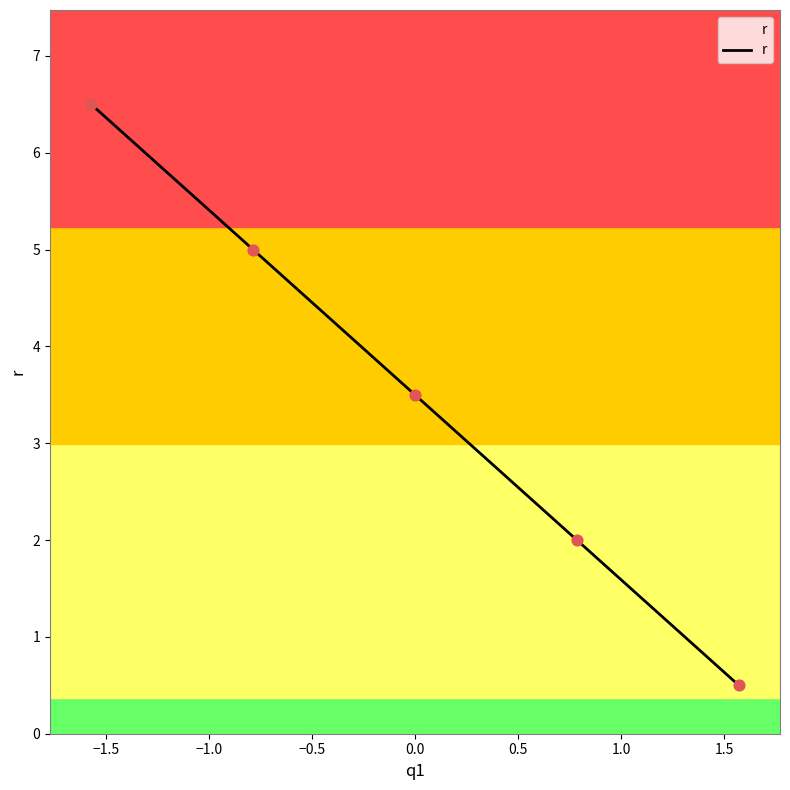

What is the average value?

3.5